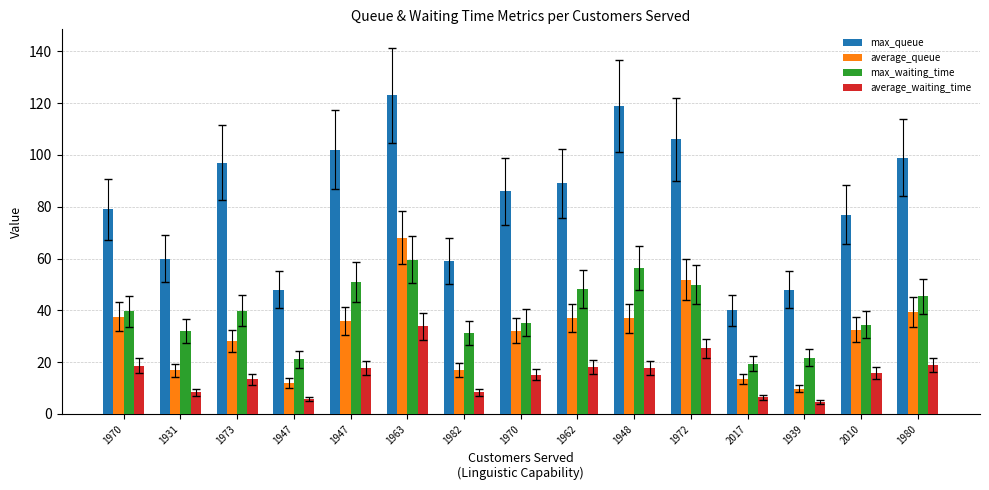

What is the value of the average_queue bar at the 3rd from the left?

28.1